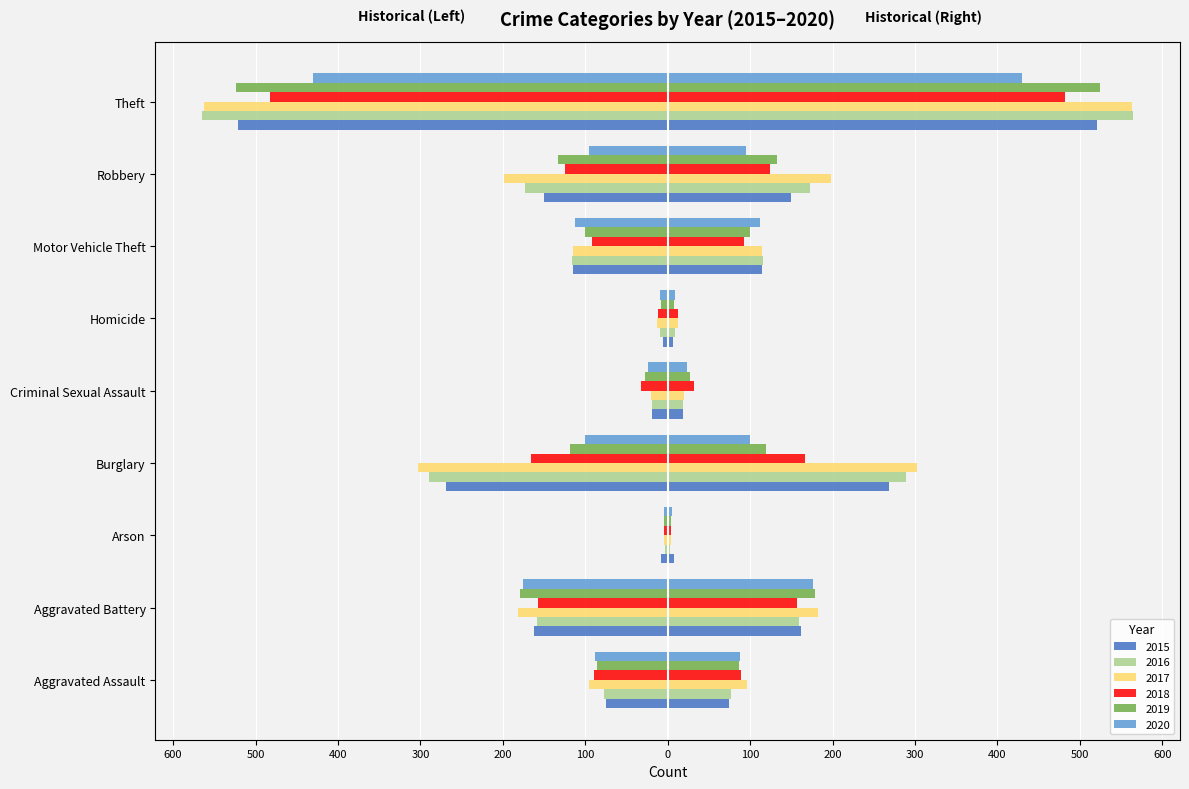

What is the label of the 8th bar from the left?

Robbery